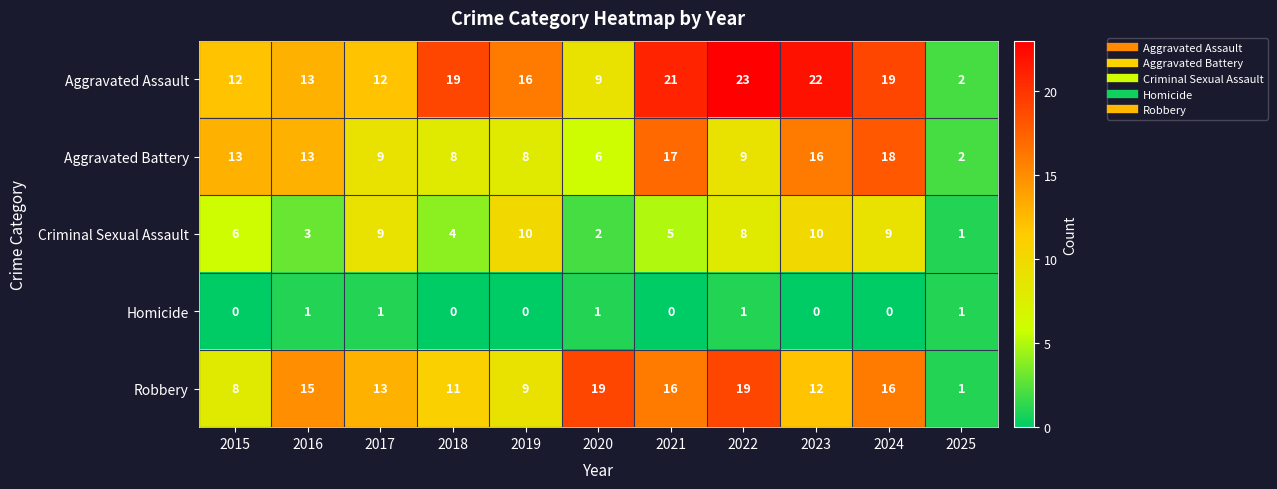

How many Homicide values are between 0 and 1?

11